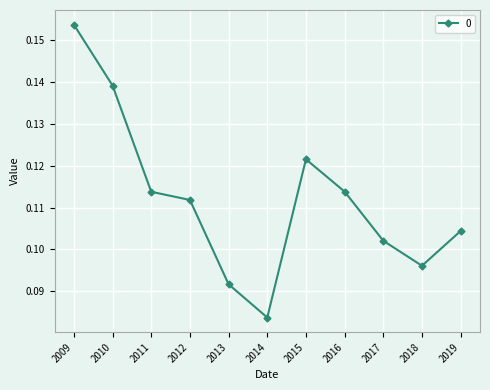

Which label corresponds to the smallest value in the chart?

2014